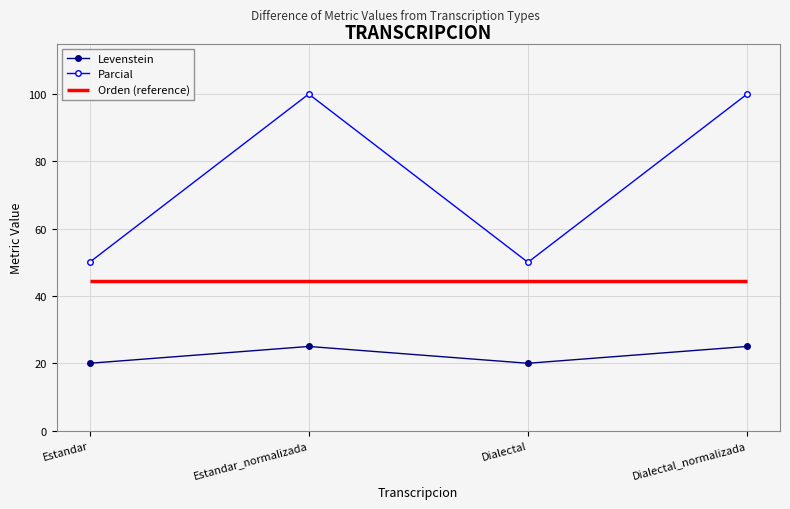

What value does the Parcial series have at Dialectal_normalizada?

100.0